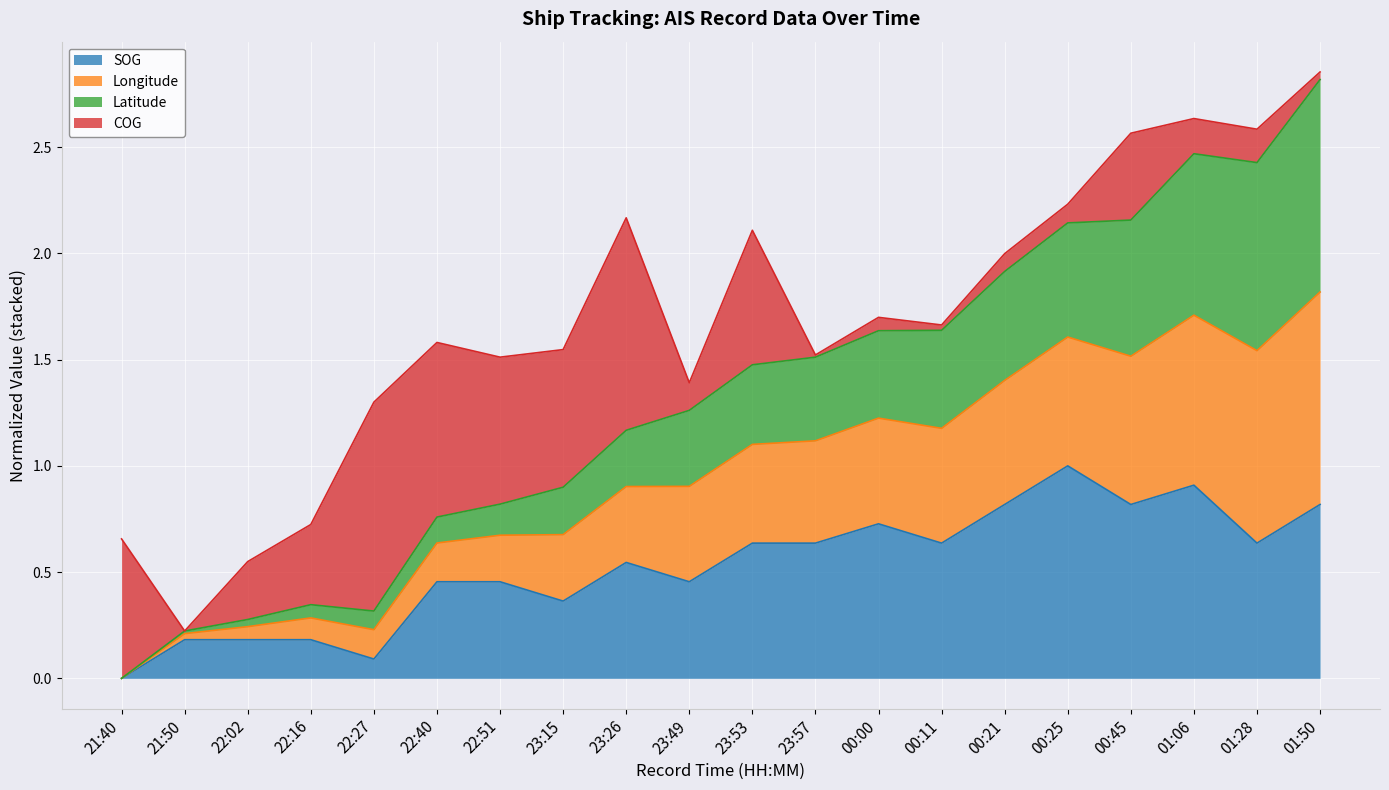

Which has a higher value, 21:40 or 23:57?

23:57